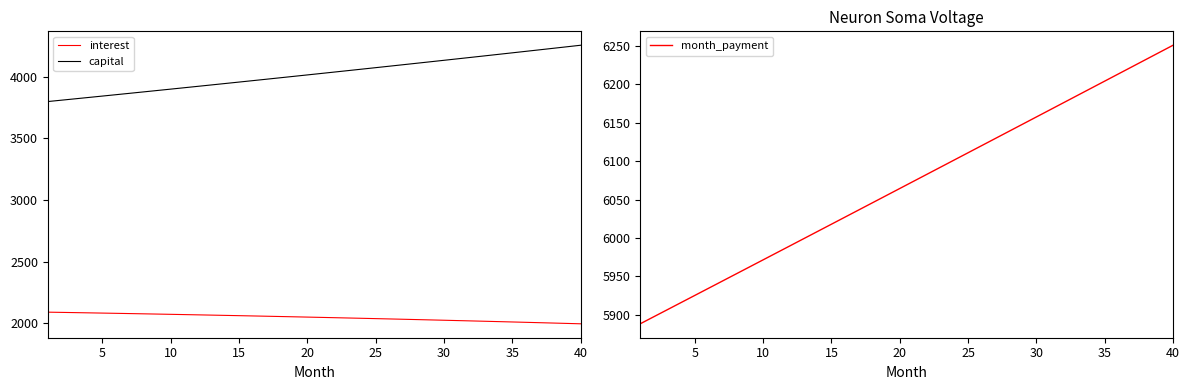

What are all the series names shown in the legend?

interest, capital, month_payment